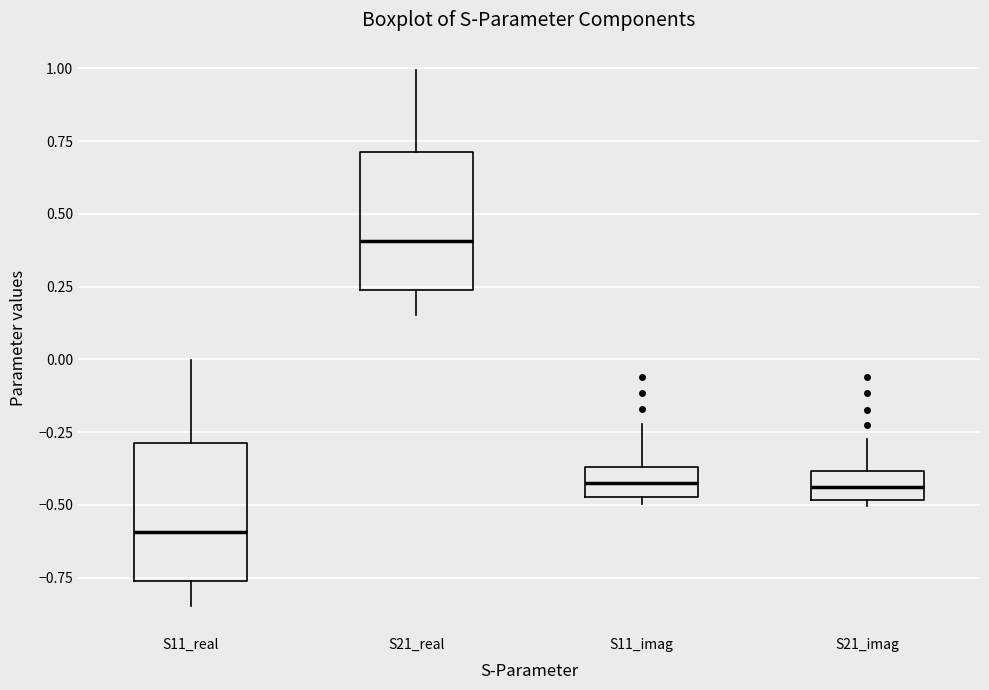

Reading left to right, transcribe this box plot: for each box, give where its median line is, the range the box spans, and where its two whiskers end, as read against the y-axis. The values are not printed on the chart, so give them approximately, as read against the axis.

S11_real: median -0.60, box -0.75 to -0.30, whiskers -0.85 to 0.00
S21_real: median 0.40, box 0.25 to 0.70, whiskers 0.15 to 1.00
S11_imag: median -0.45 (inside the box), box -0.45 to -0.35, whiskers -0.50 to -0.20
S21_imag: median -0.45, box -0.50 to -0.40, whiskers -0.50 (just below the box's lower edge) to -0.25